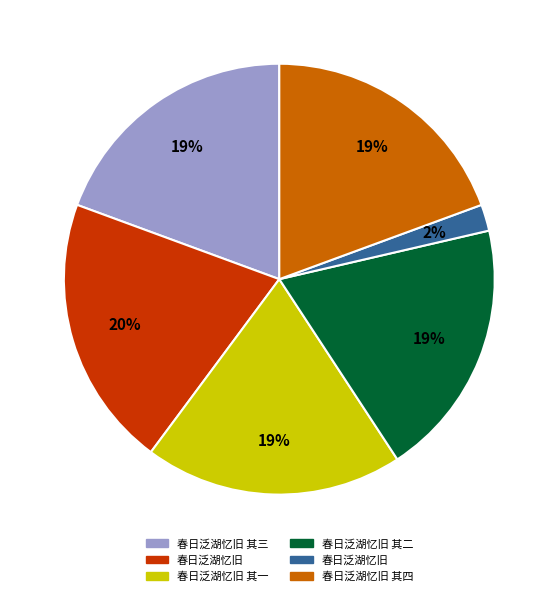

To the nearest percent, what is the difference between the largest and smallest slice percentages?

18%